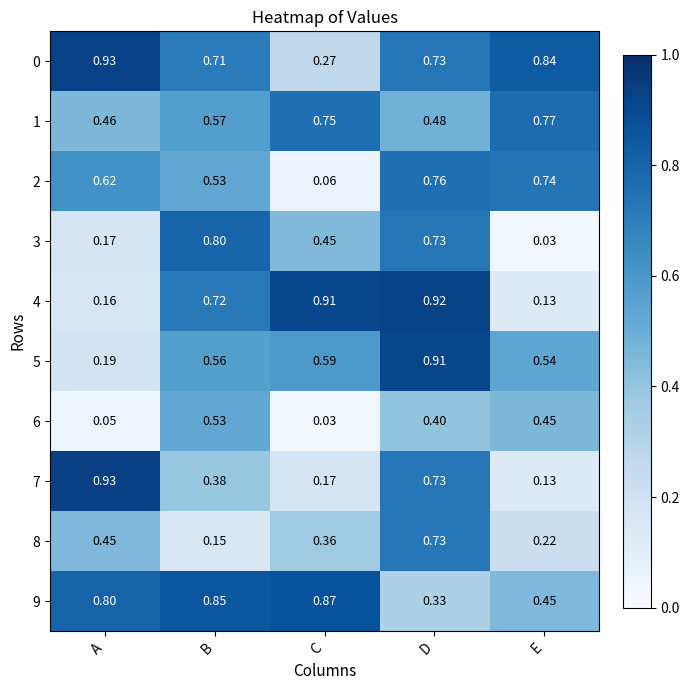

How many distinct data groups are displayed?

10